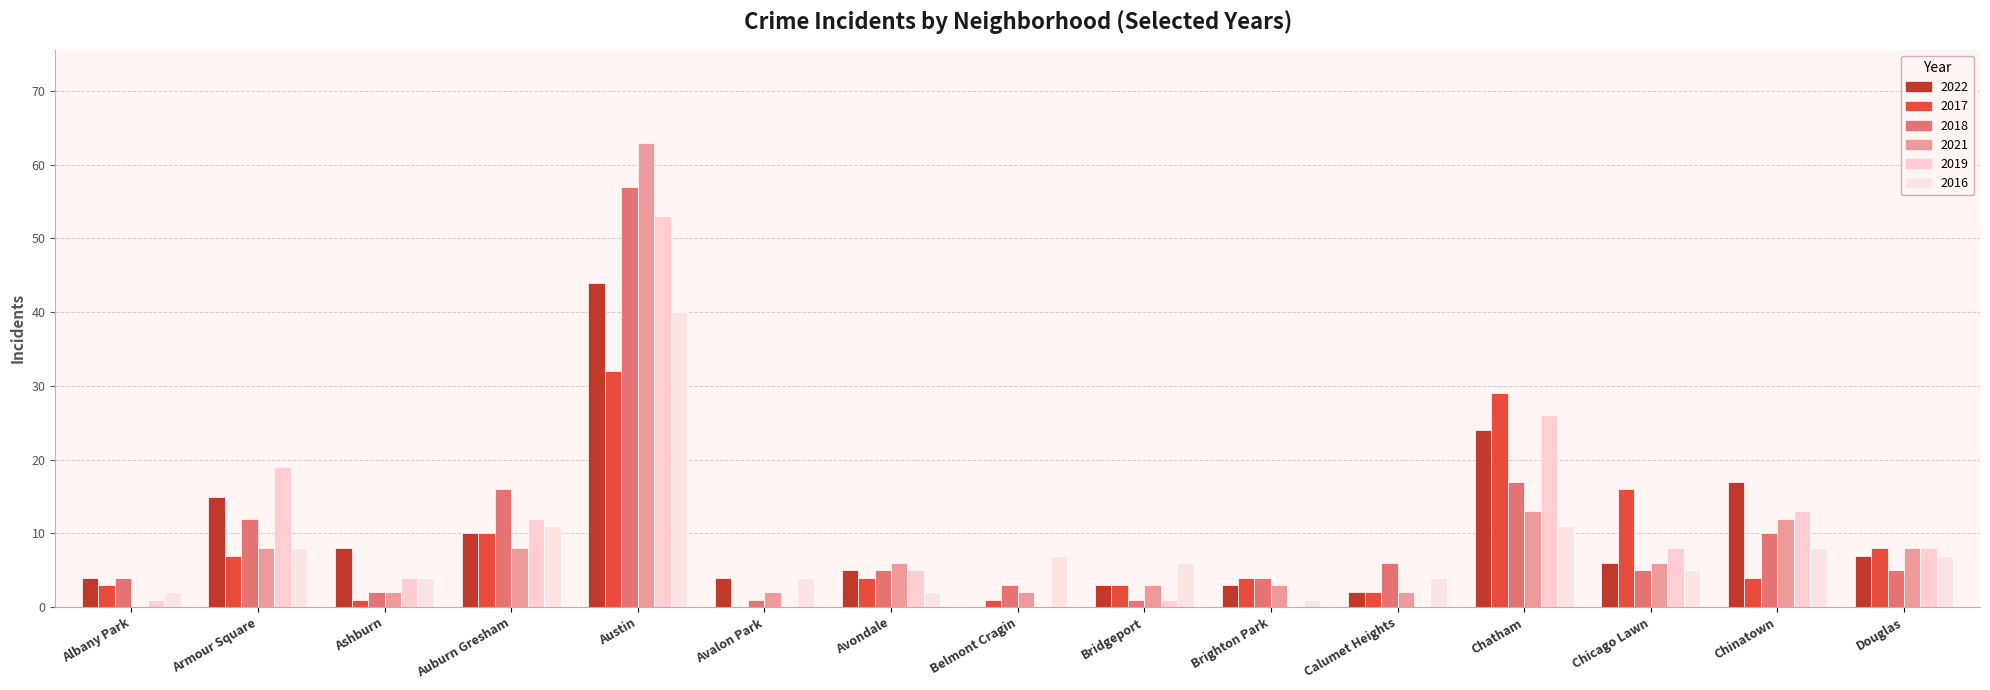

Which series has the largest total across all categories?

2022